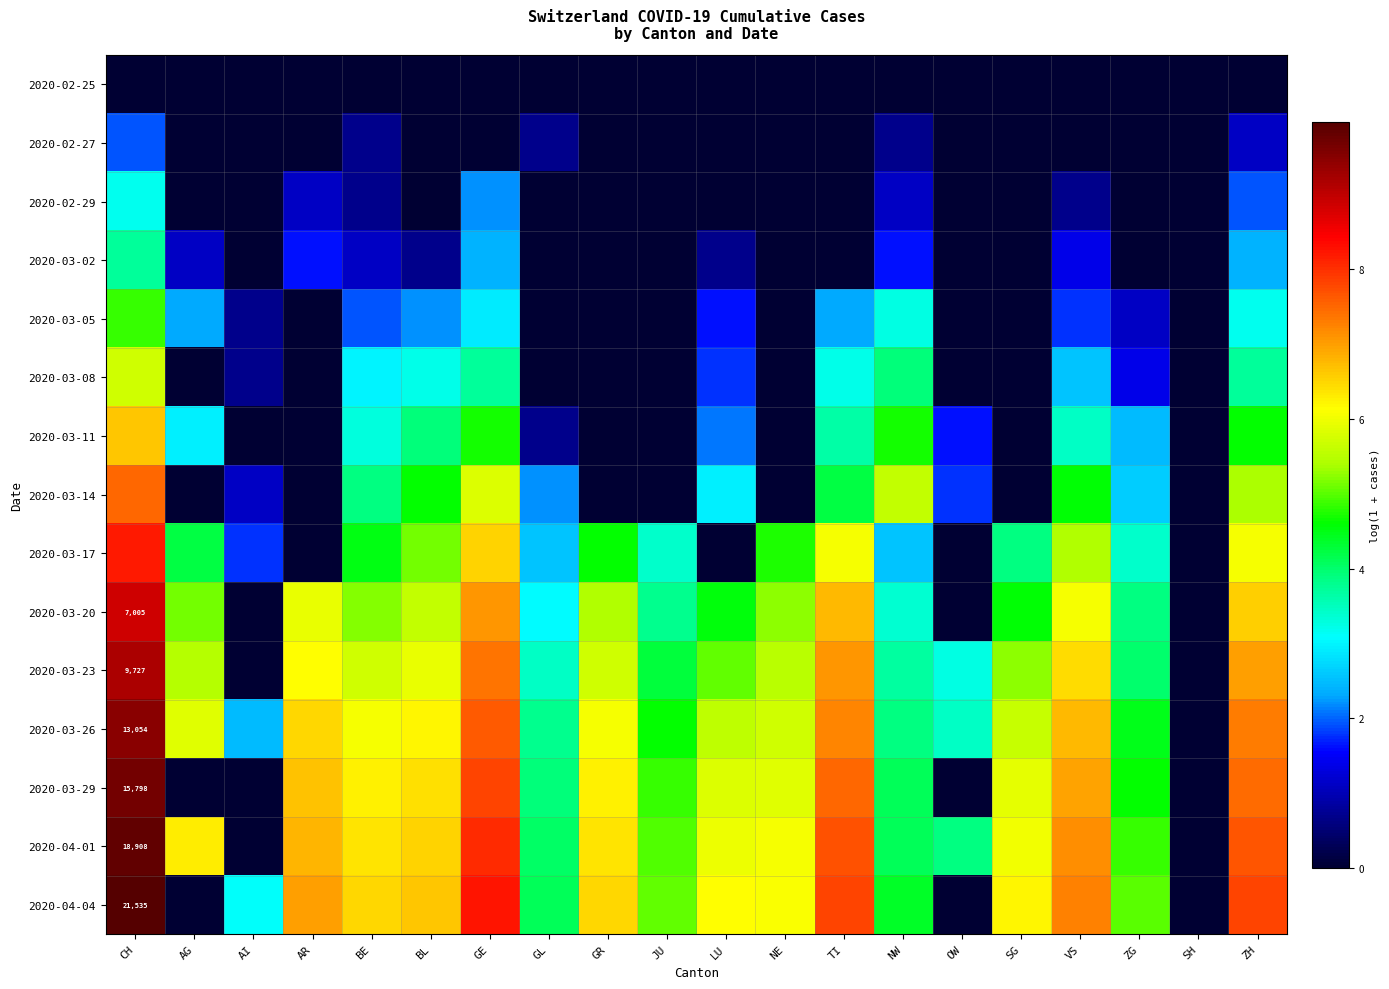

Is it true that 2020-02-29 equals 0.0 at GR?

True